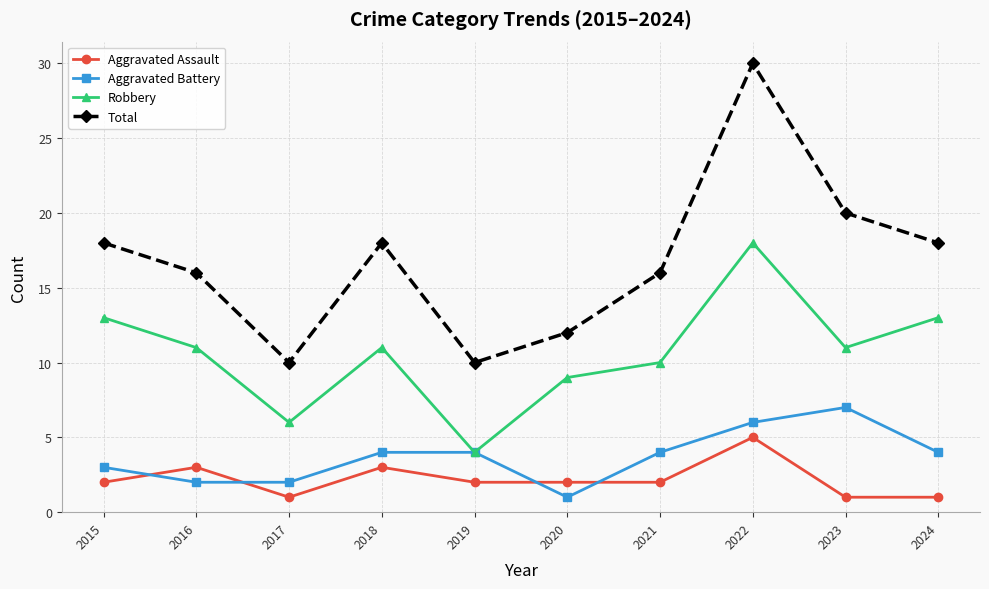

Is it true that Robbery equals 9 at 2020?

True